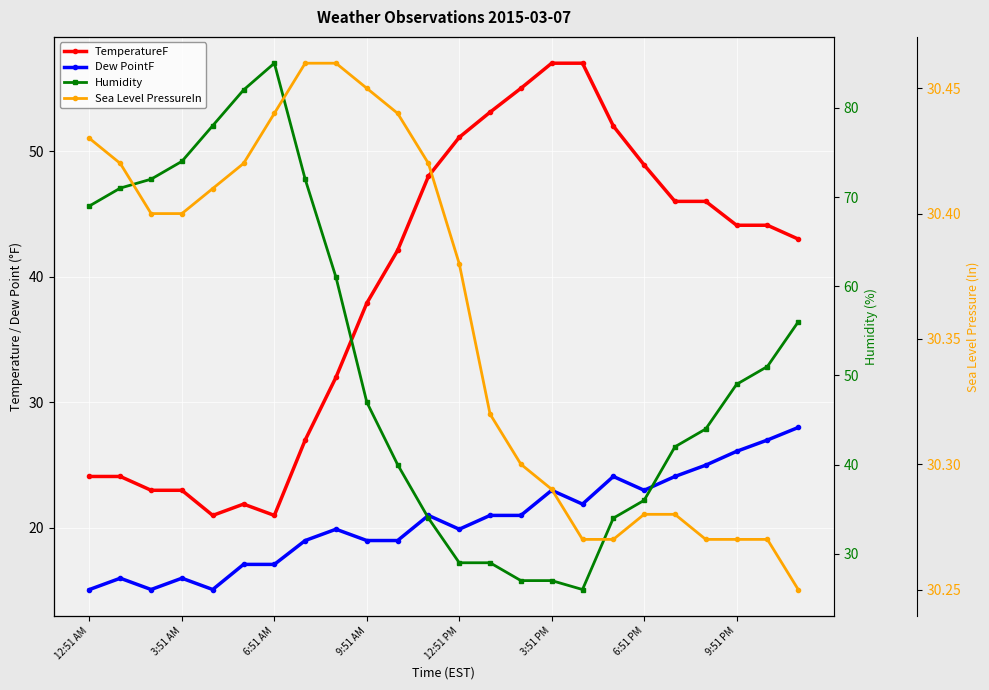

The Sea Level PressureIn series shows 15.5 at 10. True or false?

False